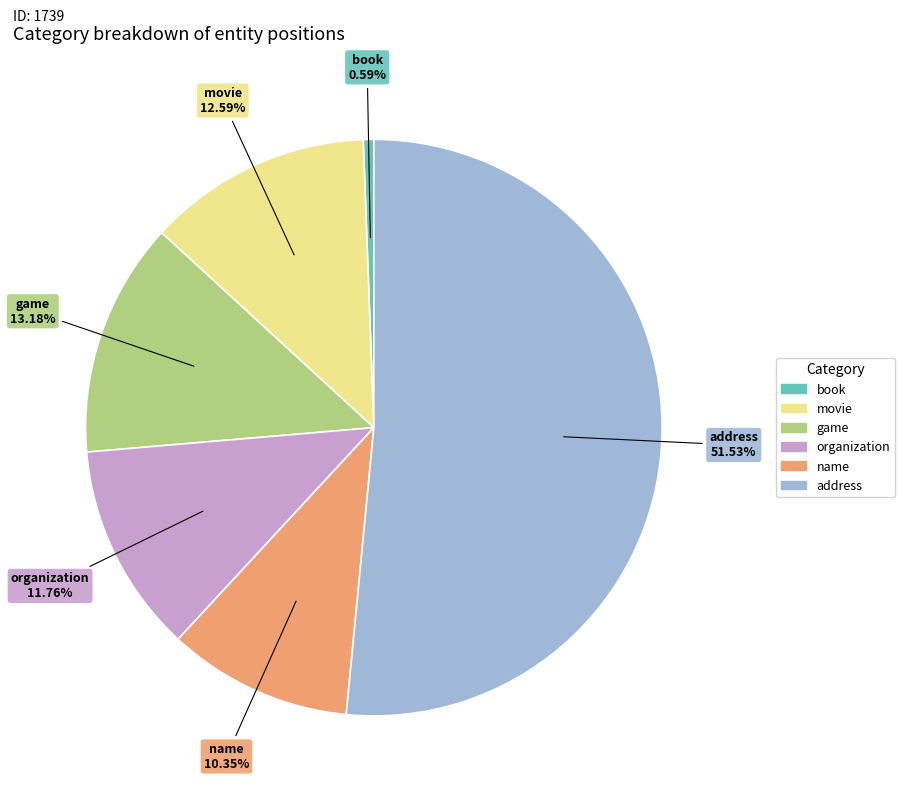

To the nearest percent, what is the combined percentage of movie and address?

64%